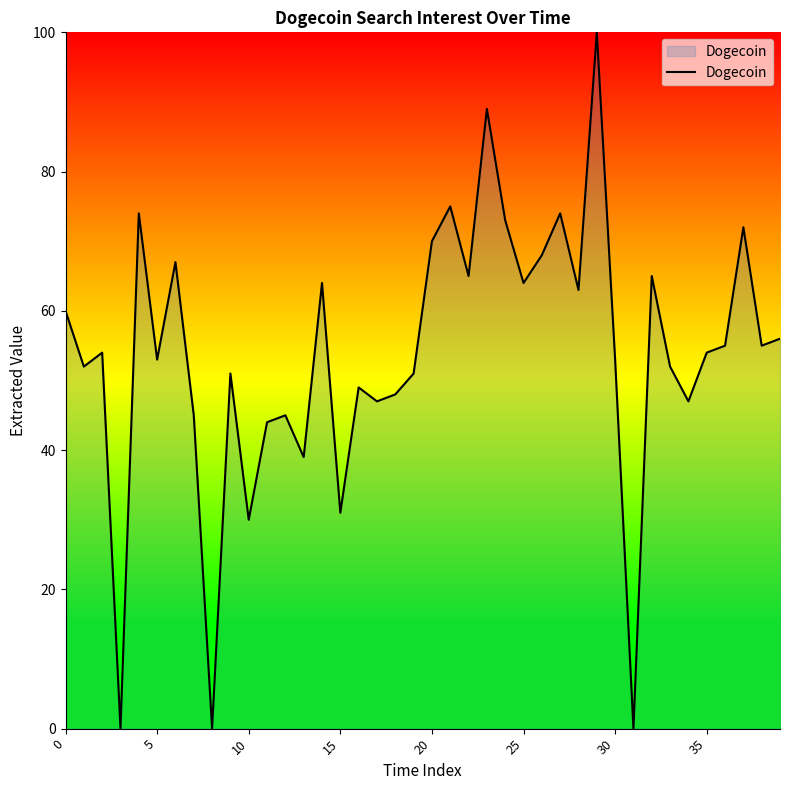

What is the maximum value shown in the chart?

100